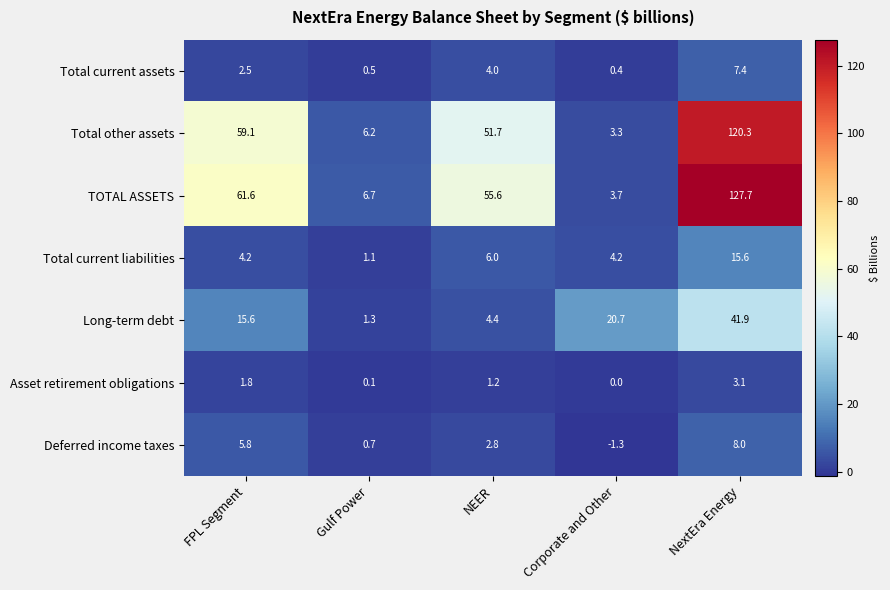

Rank the series at FPL Segment from lowest to highest value.

Asset retirement obligations, Total current assets, Total current liabilities, Deferred income taxes, Long-term debt, Total other assets, TOTAL ASSETS